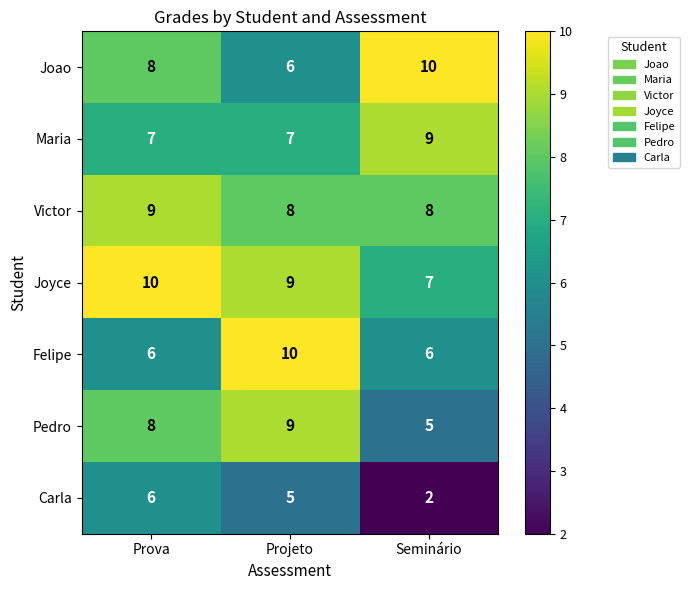

What is the sum of all Carla values?

13